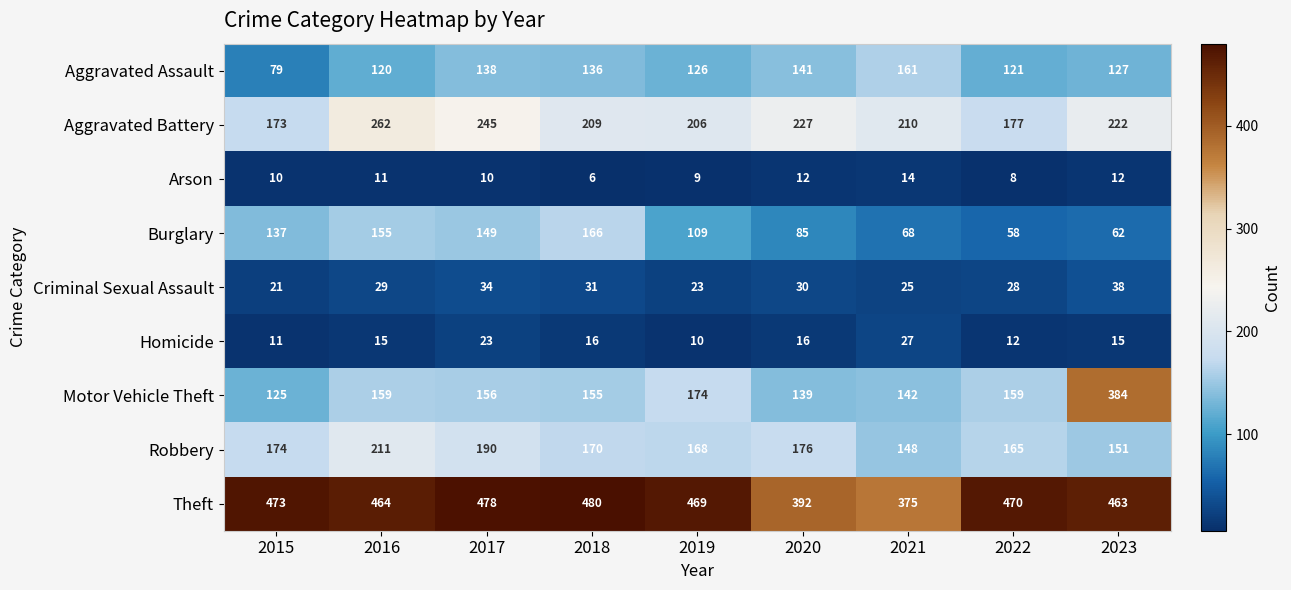

At how many categories does at least one series exceed 186?

9